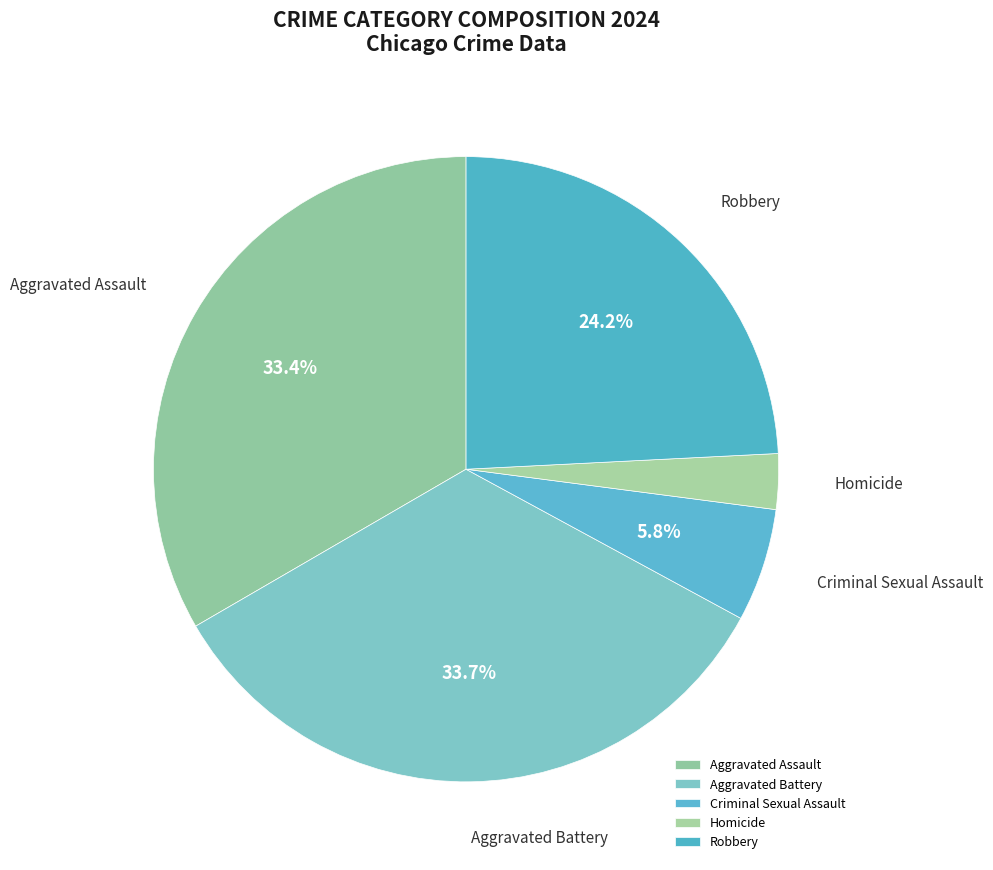

How many segments does this pie chart have?

5